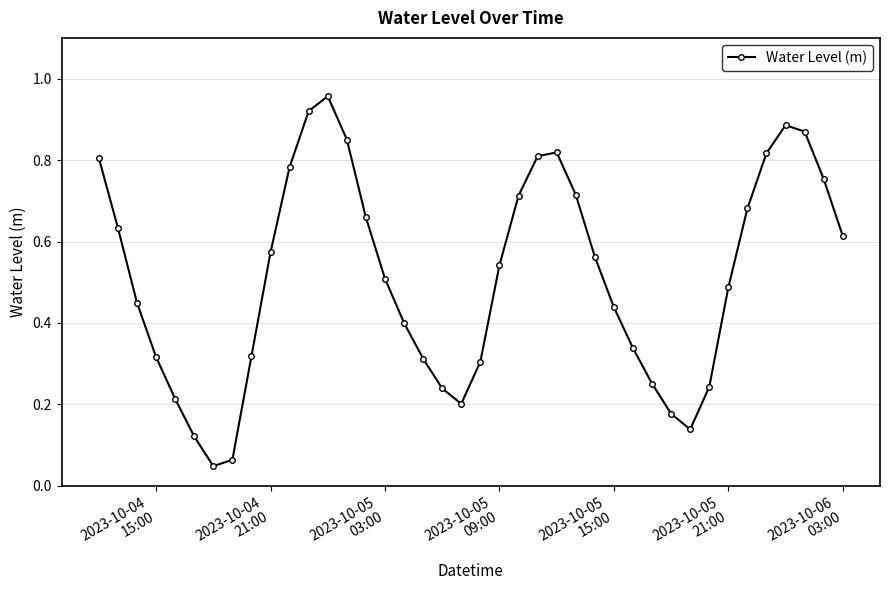

How many interior local peaks (higher than both neighbors) does the data have?

3